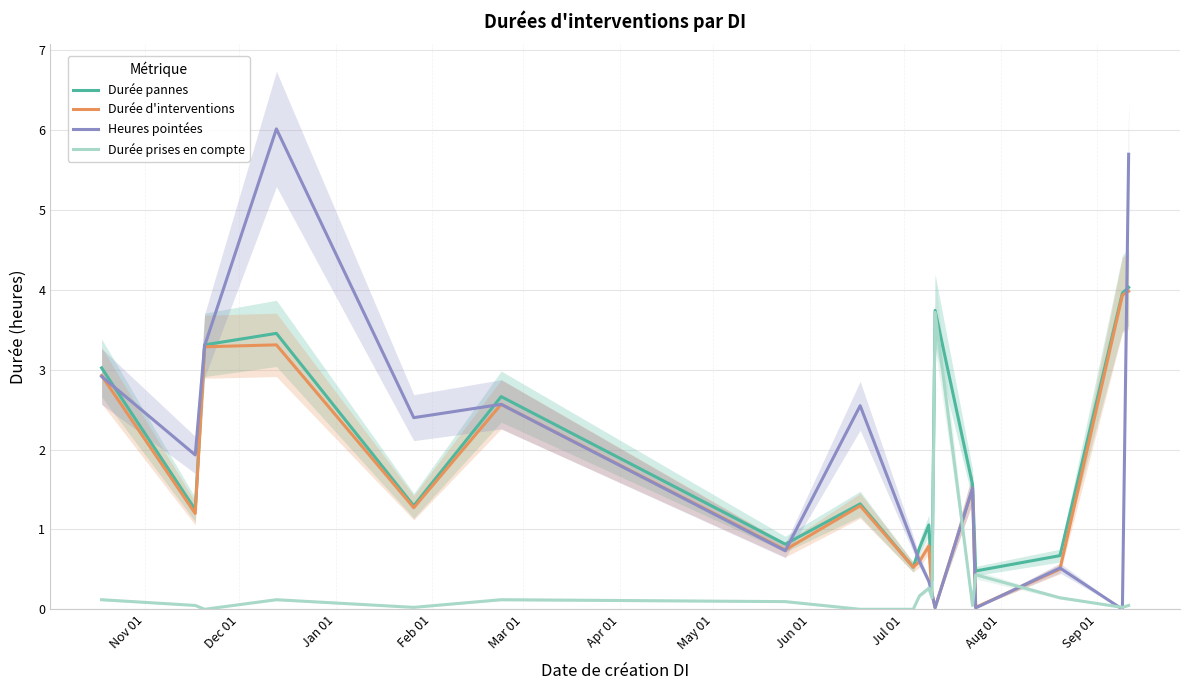

What is the label of the 5th point from the left?

Mar 01